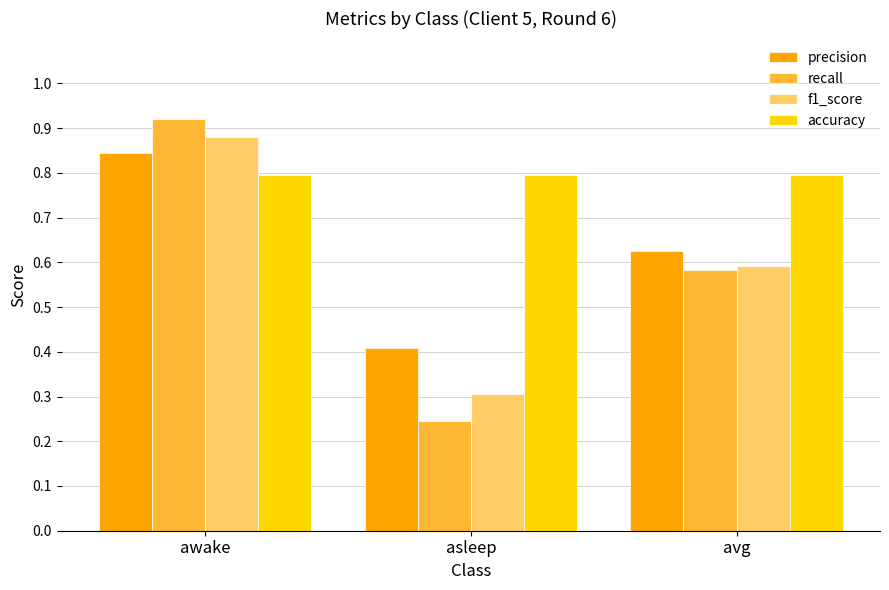

The value of precision at asleep is 0.2. True or false?

False